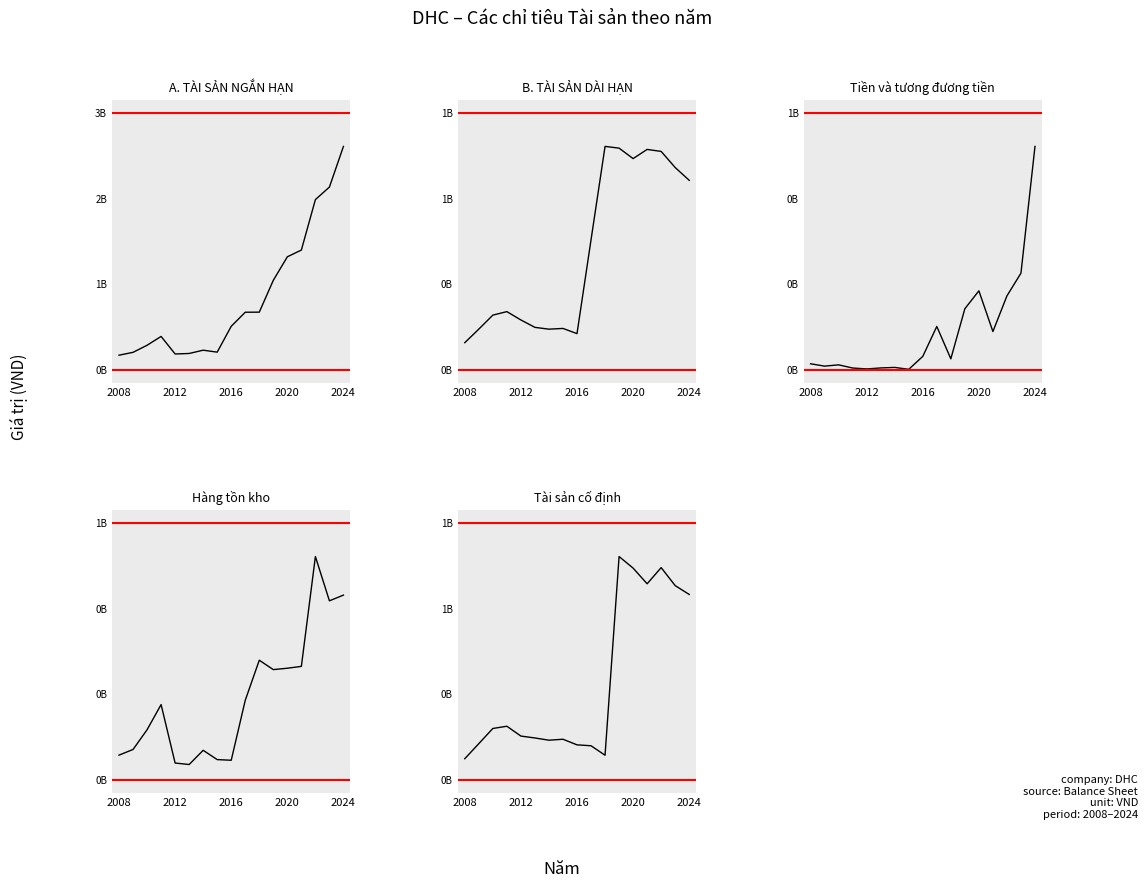

What is the minimum value shown in the chart?

1749062